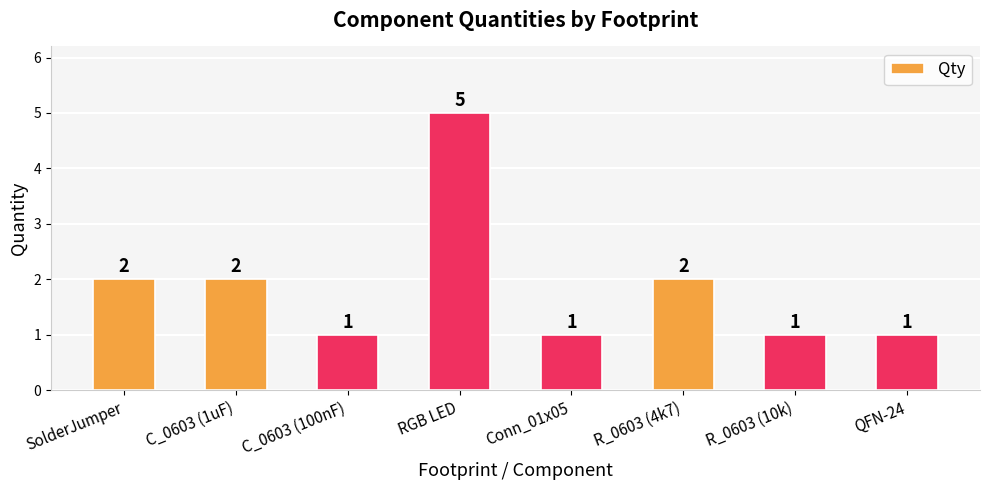

Read the value at RGB LED.

5